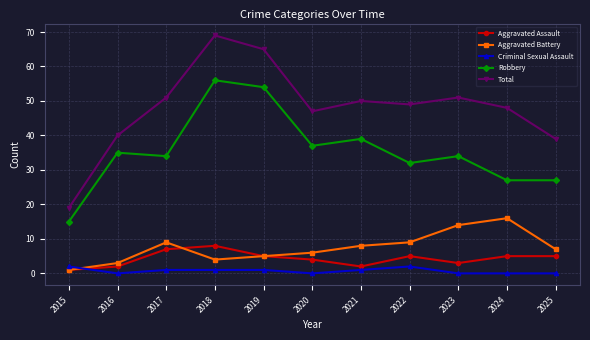

What is the maximum value shown in the chart?

69